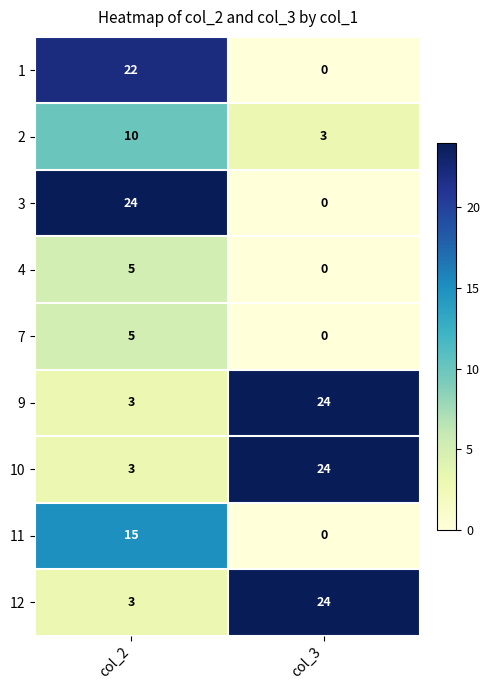

What is the difference between the highest and lowest values at col_3?

24